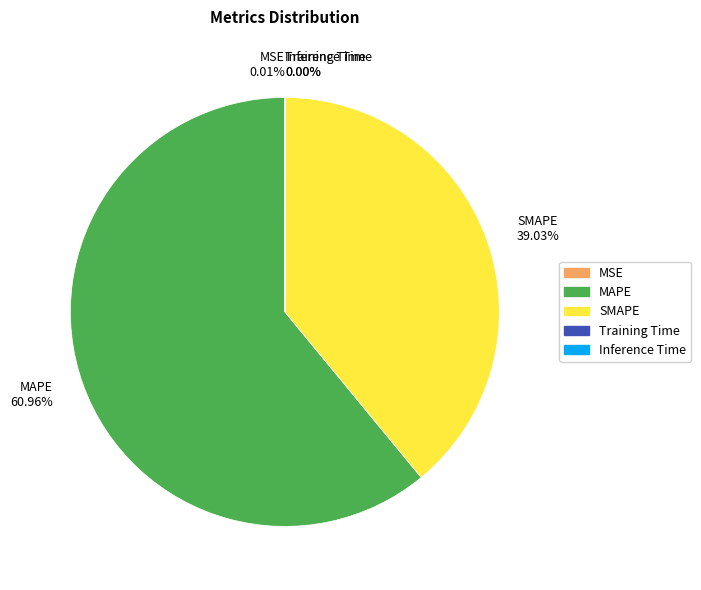

Does MAPE 60.96% account for over 50% of the chart?

Yes